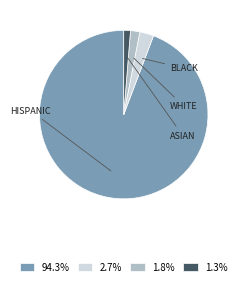

Is there a majority slice in this chart?

Yes